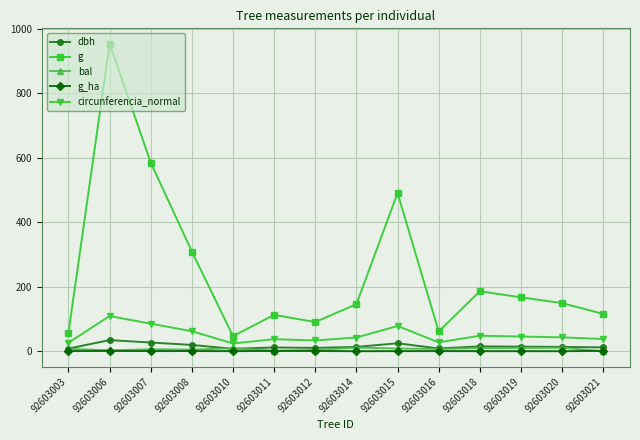

What are all the series names shown in the legend?

dbh, g, bal, g_ha, circunferencia_normal